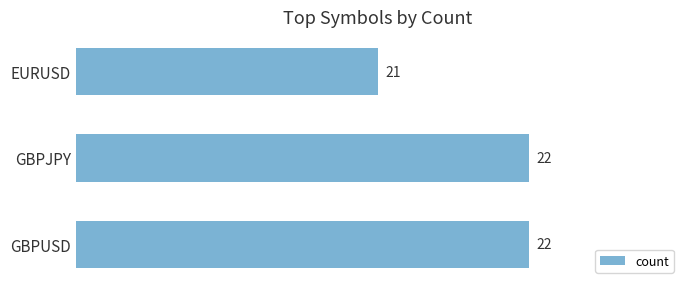

Reading top to bottom, transcribe all the data shown in this chart.

EURUSD=21	GBPJPY=22	GBPUSD=22